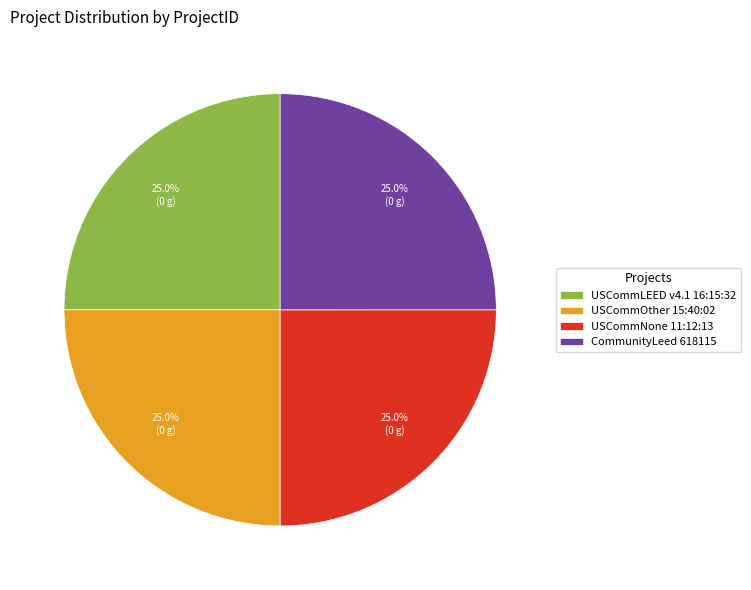

What portion of the pie excludes USCommNone 11:12:13?

75.0%